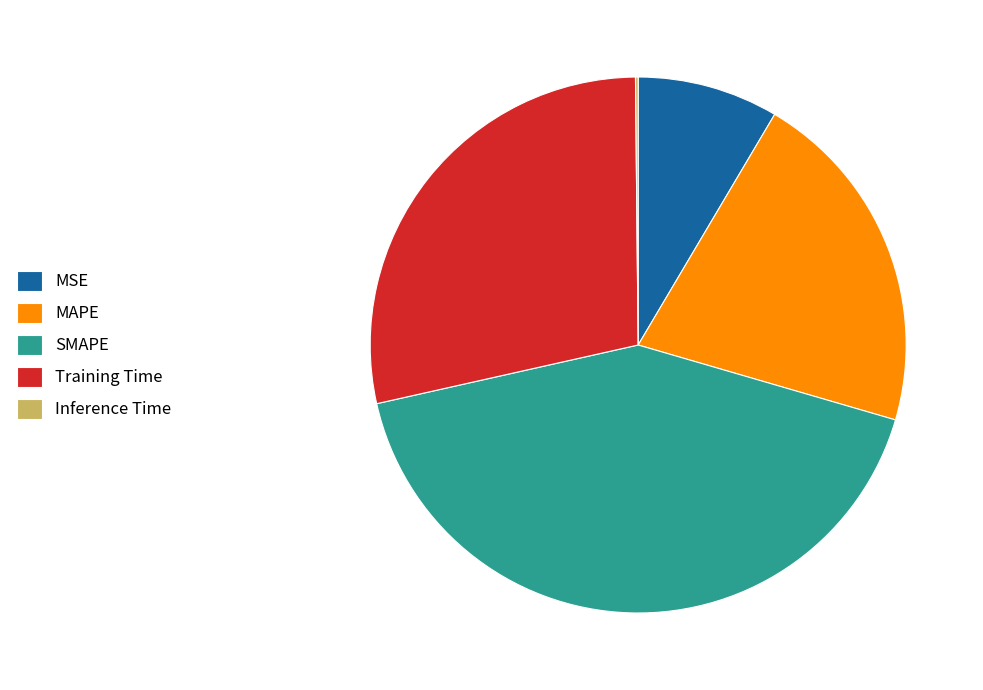

Which slice is the largest?

SMAPE